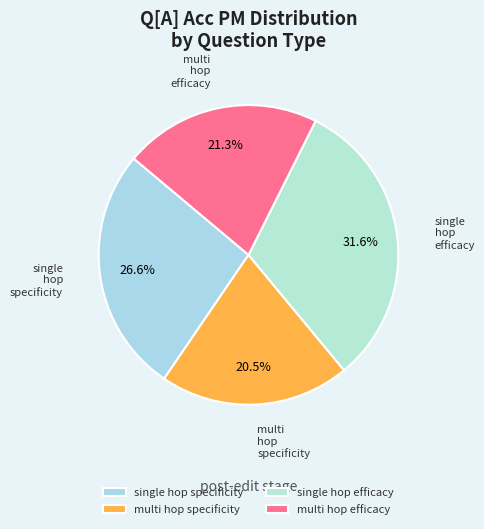

Is there any slice that represents more than half of the pie?

No